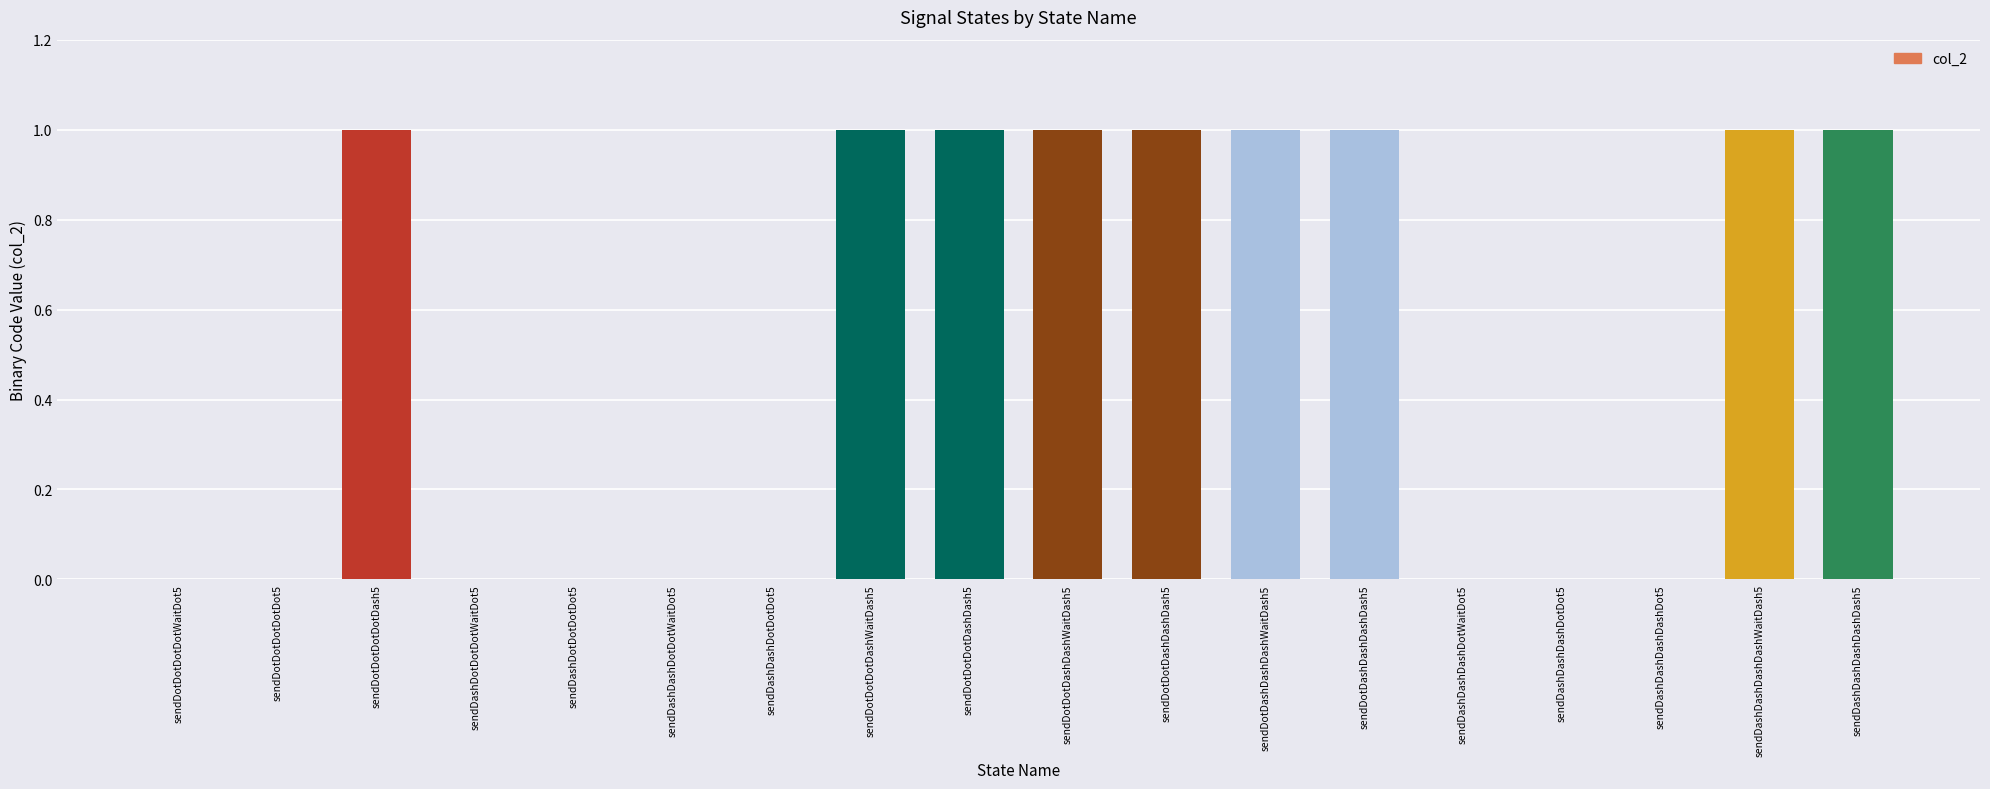

What is the change in value from sendDotDotDashDashDash5 to sendDashDashDashDotDot5?

-1